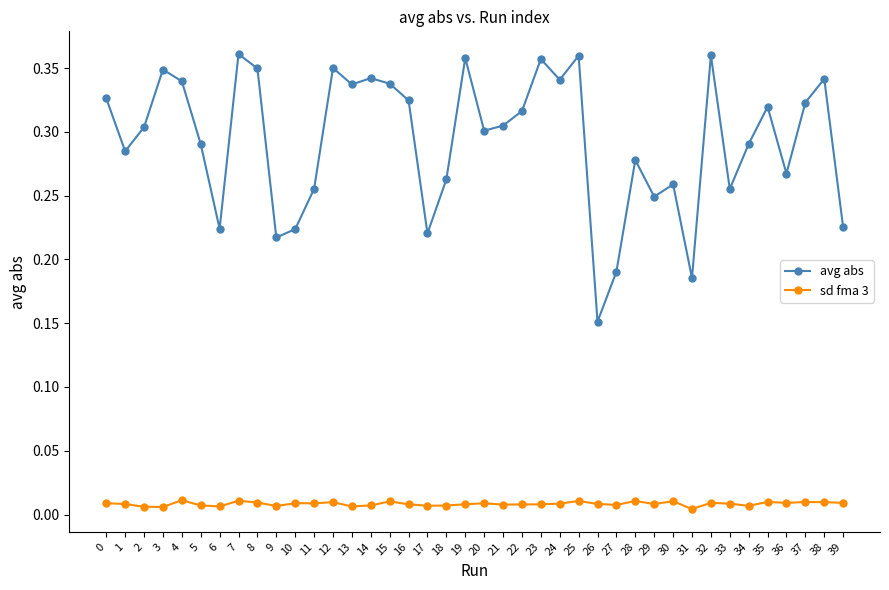

Rank the series by their average value, from highest to lowest.

avg abs, sd fma 3